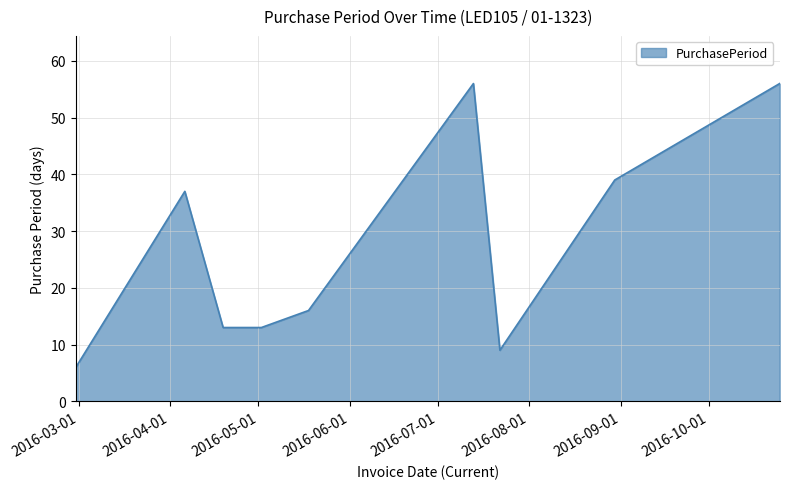

What is the greatest value displayed?

56